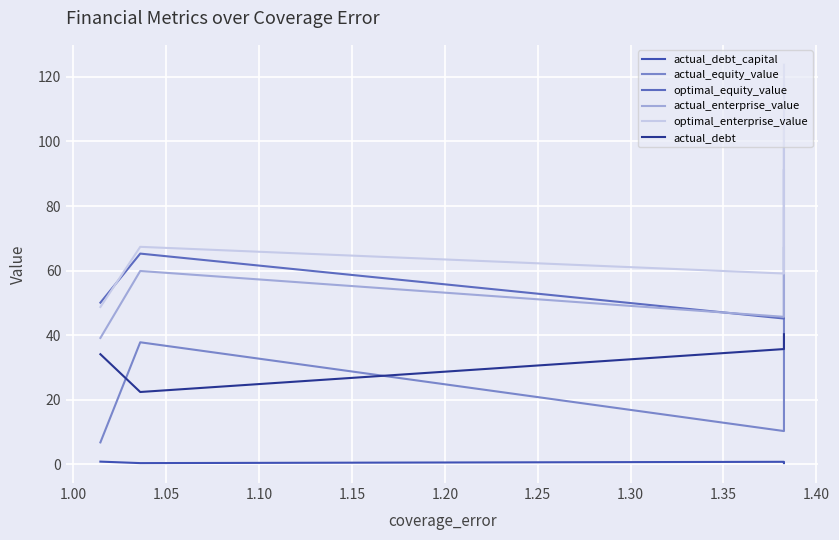

The optimal_equity_value series shows 19.6 at 1.05. True or false?

False